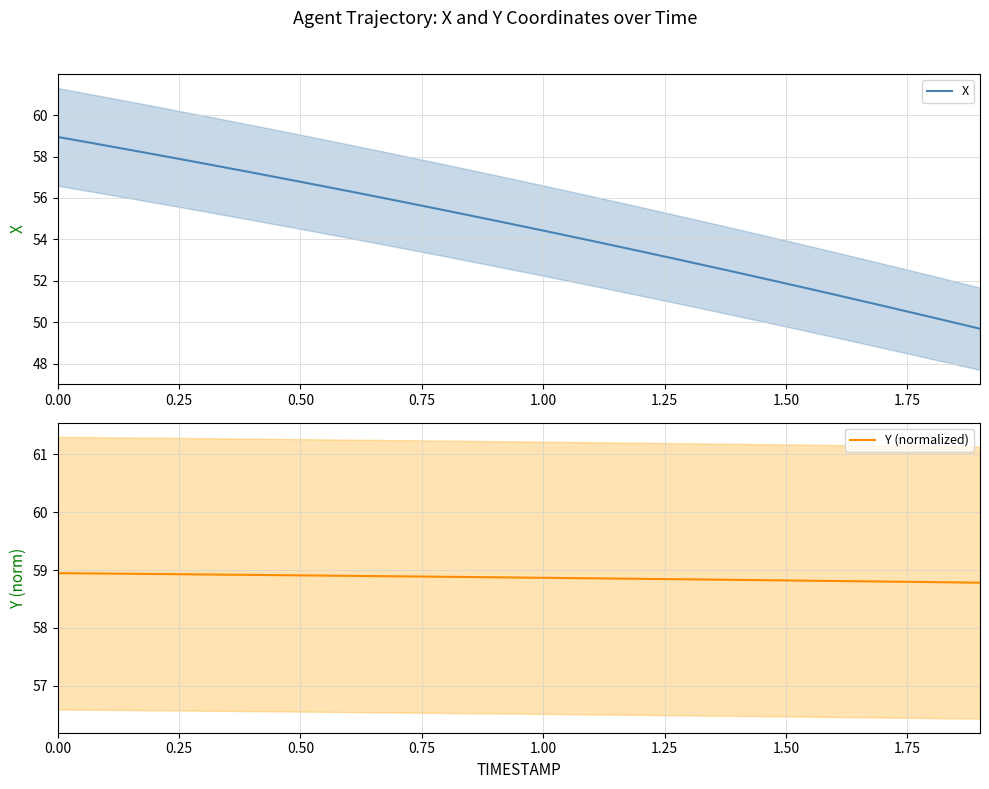

True or false: X has a value of 19.7 at 11.

False